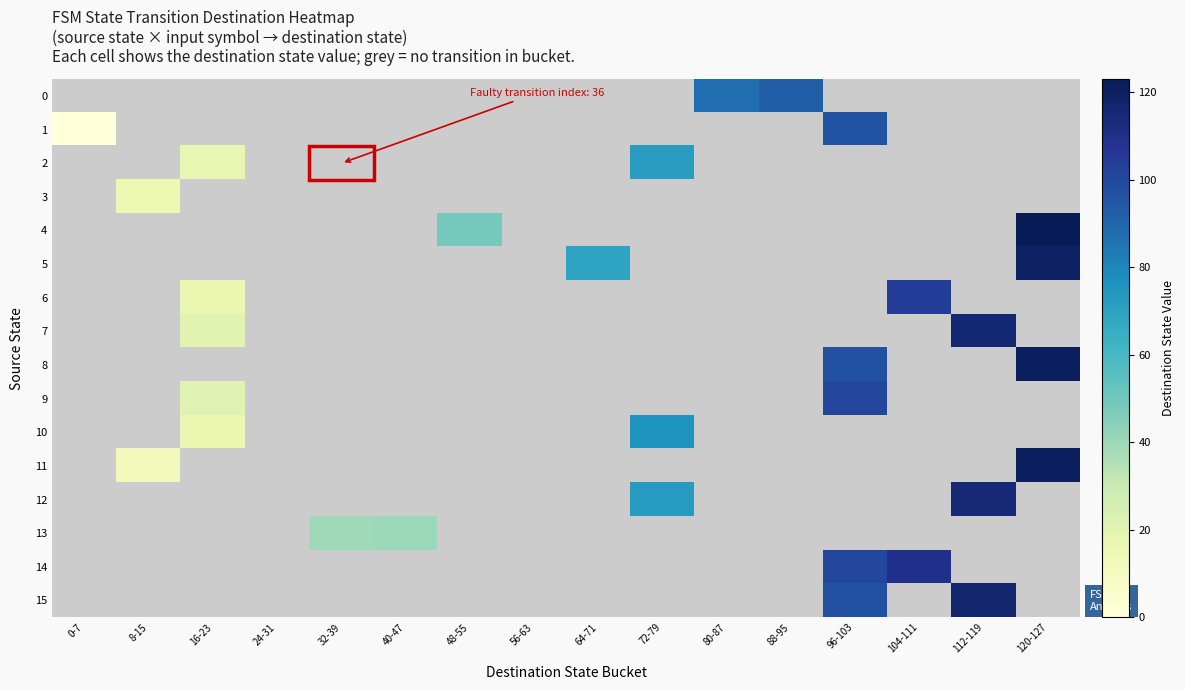

How many positive values does the 12 series have?

2